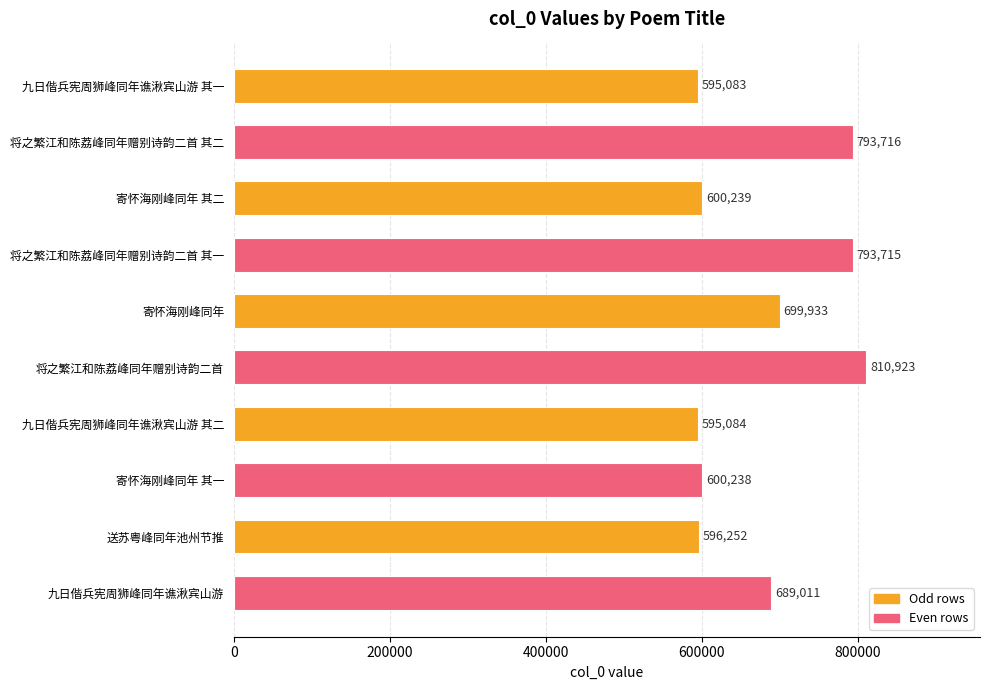

What is the difference between the maximum and minimum values?

215840